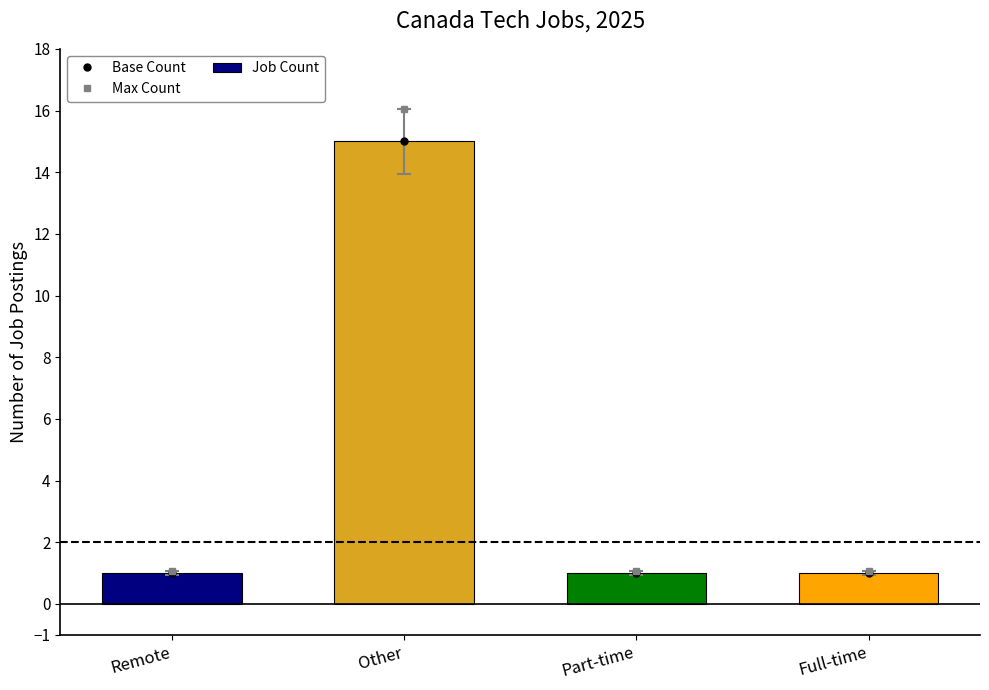

Is it true that Job Count equals 15.0 at Other?

True